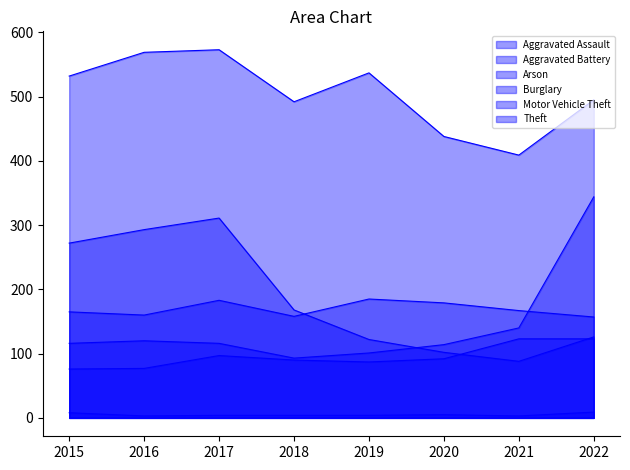

Reading left to right, transcribe all the data shown in this chart.

Aggravated Assault: 76	77	97	90	87	92	123	123
Aggravated Battery: 165	160	183	158	185	179	167	157
Arson: 8	3	4	4	4	5	3	9
Burglary: 272	293	311	168	122	102	88	126
Motor Vehicle Theft: 116	120	116	93	101	114	140	344
Theft: 532	569	573	492	537	438	409	495